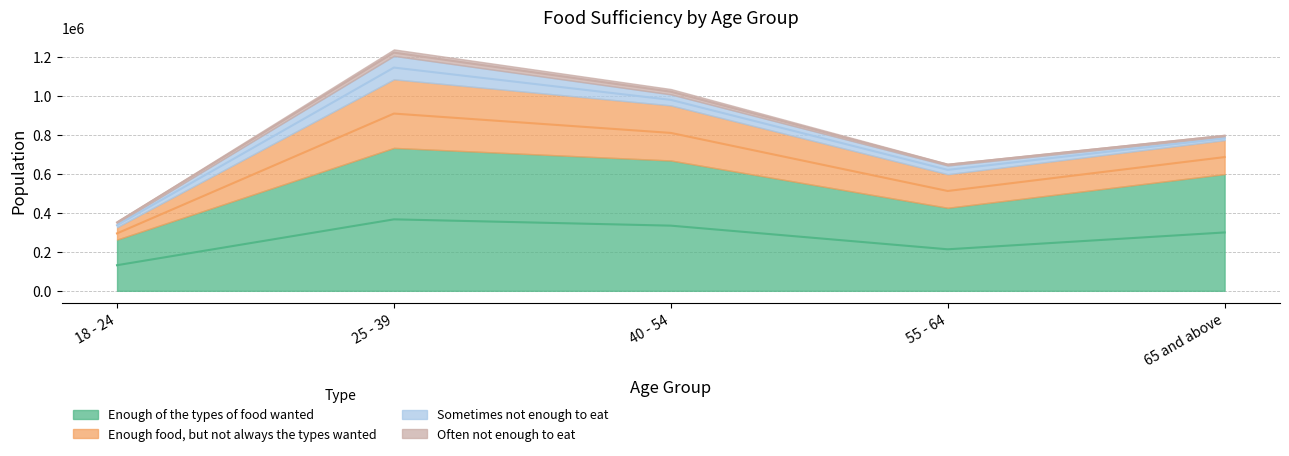

What is the label of the 4th point from the right?

25 - 39